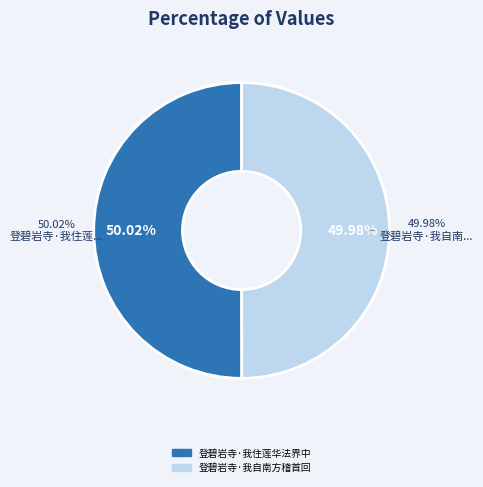

Combined, what portion of the pie is 登碧岩寺·我自南方稽首回 and 登碧岩寺·我住莲华法界中?

100.0%